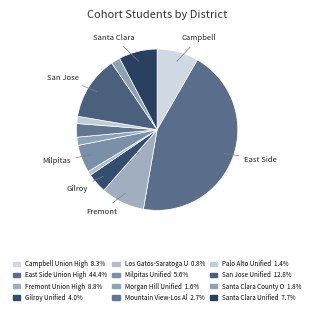

How many slices are in this pie chart?

12